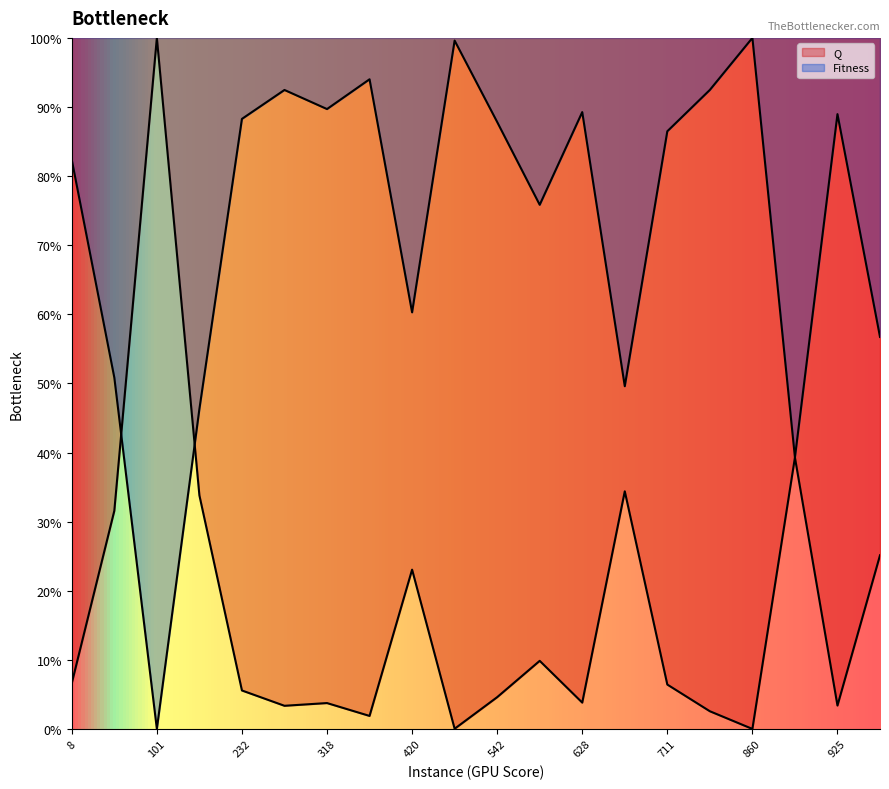

List the series in order of their peak value, lowest first.

Q, Fitness